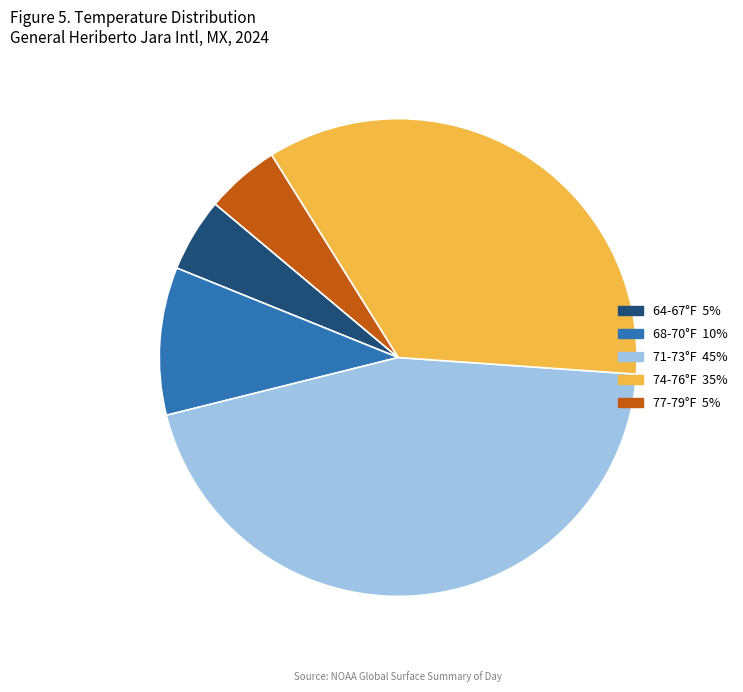

Is there any slice that represents more than half of the pie?

No